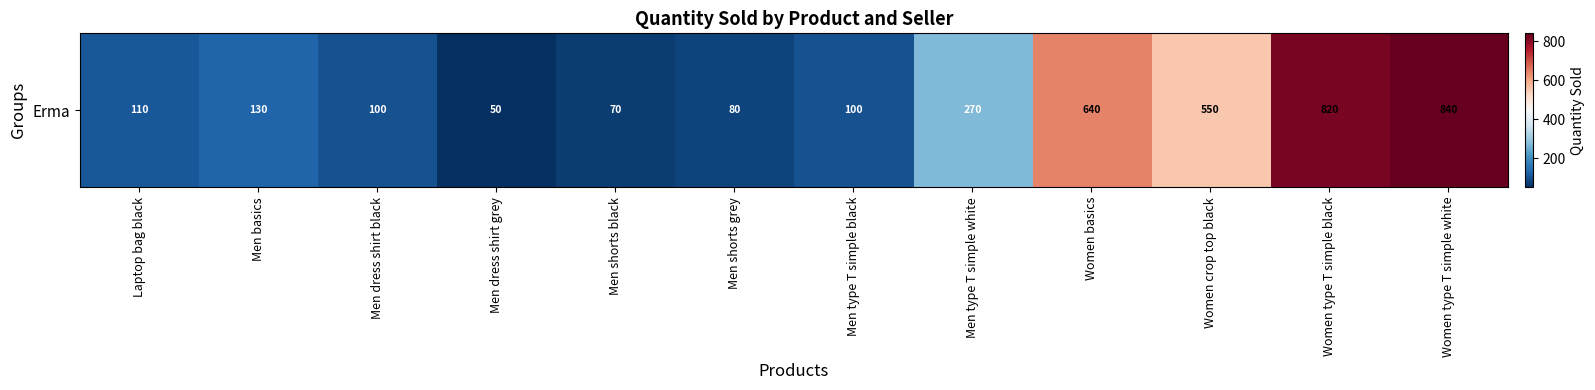

What is the maximum value shown in the chart?

840